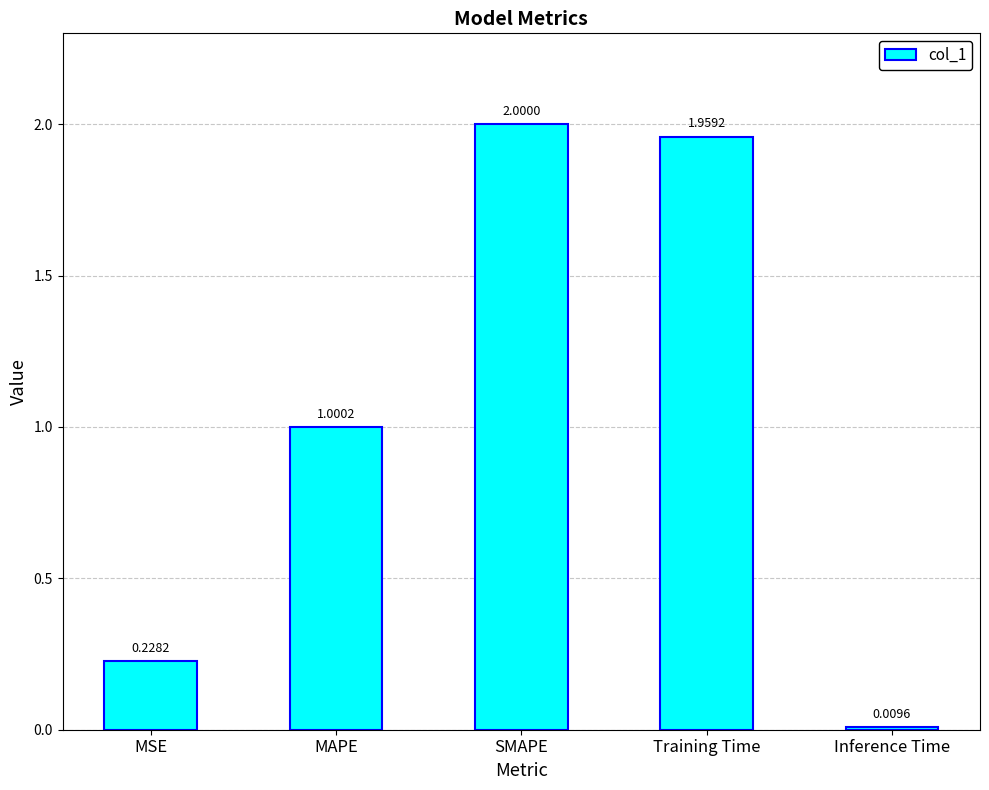

How many data points are less than 1?

2